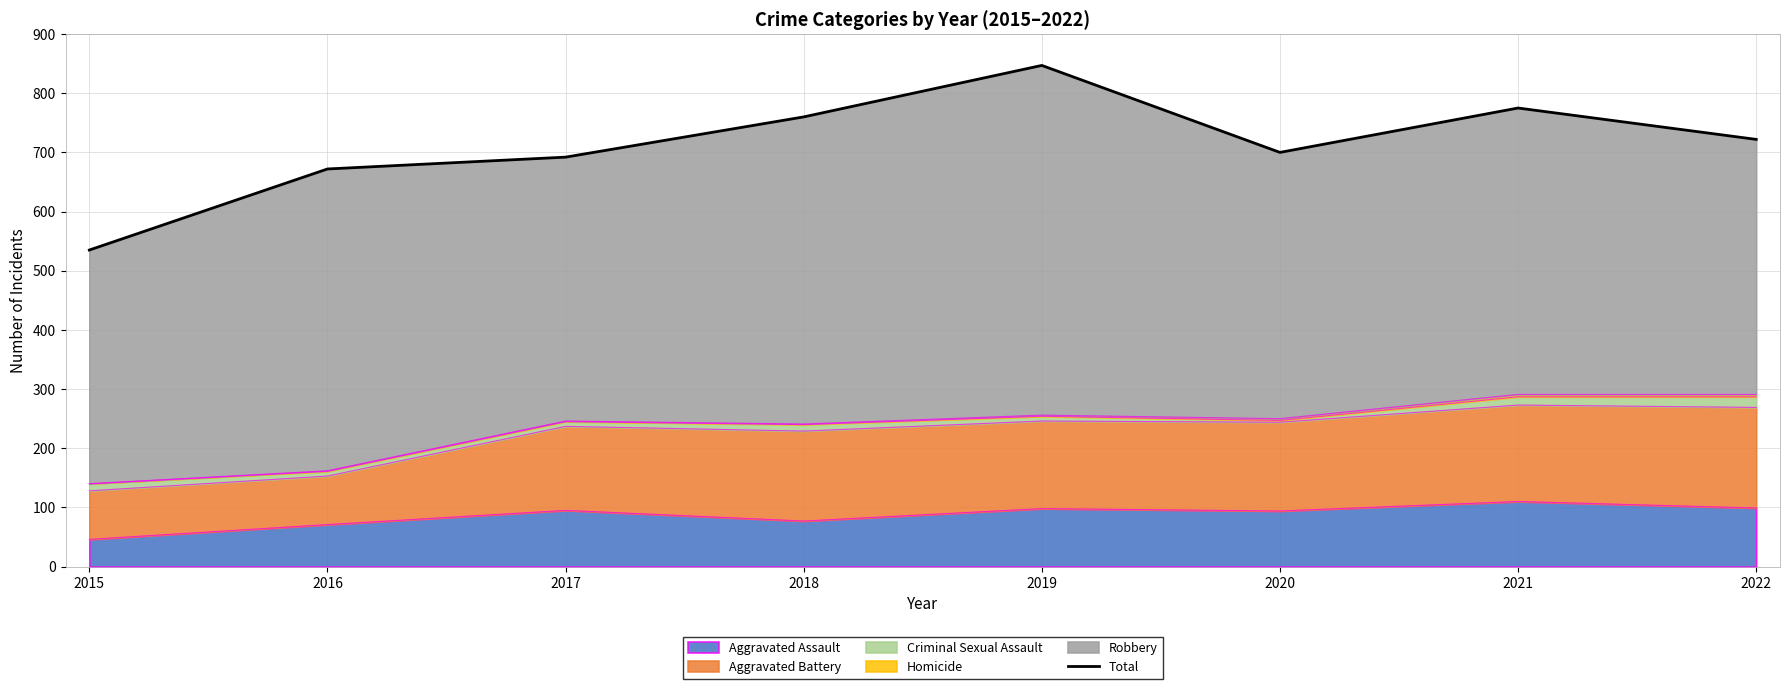

Rank the categories by value from highest to lowest.

2019, 2021, 2018, 2022, 2020, 2017, 2016, 2015